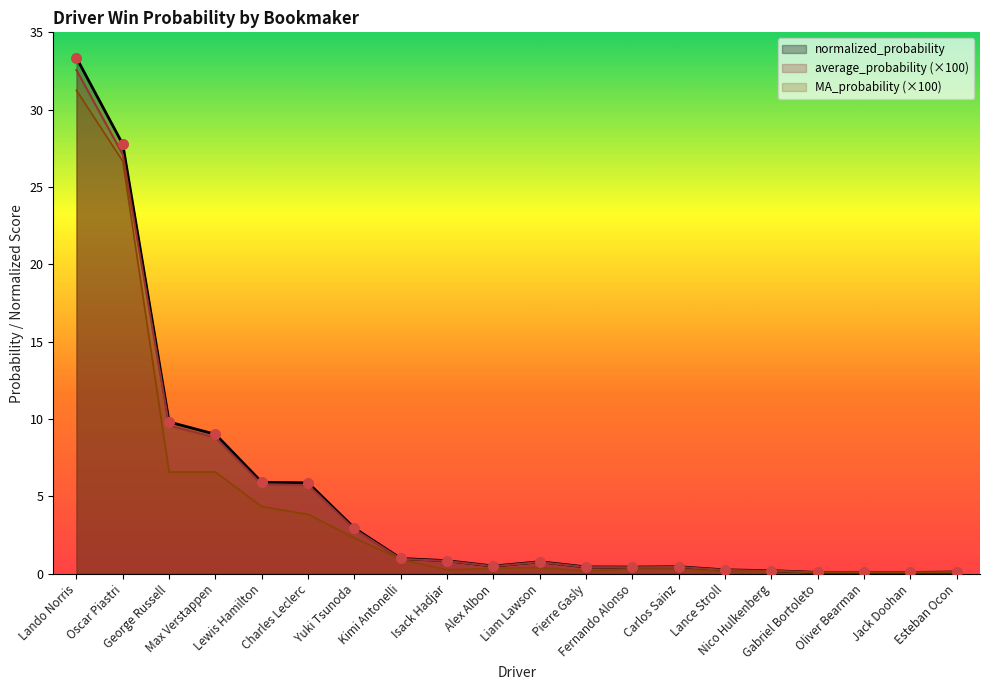

What are all the series names shown in the legend?

normalized_probability, average_probability (×100), MA_probability (×100)